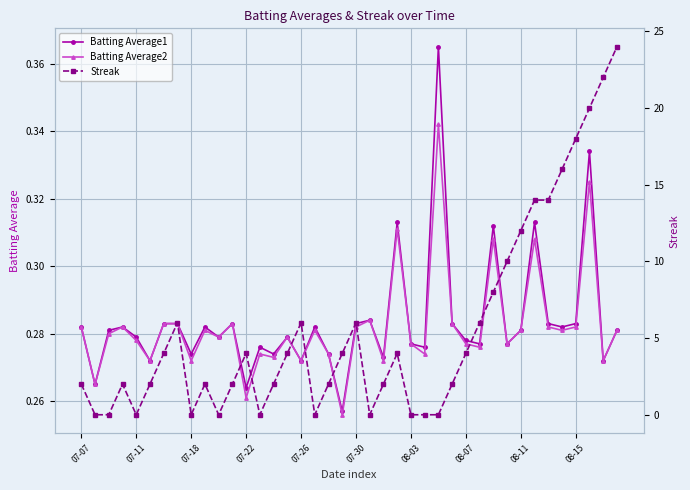

In Streak, how many points are lower than both neighbors (excluding endpoints)?

6